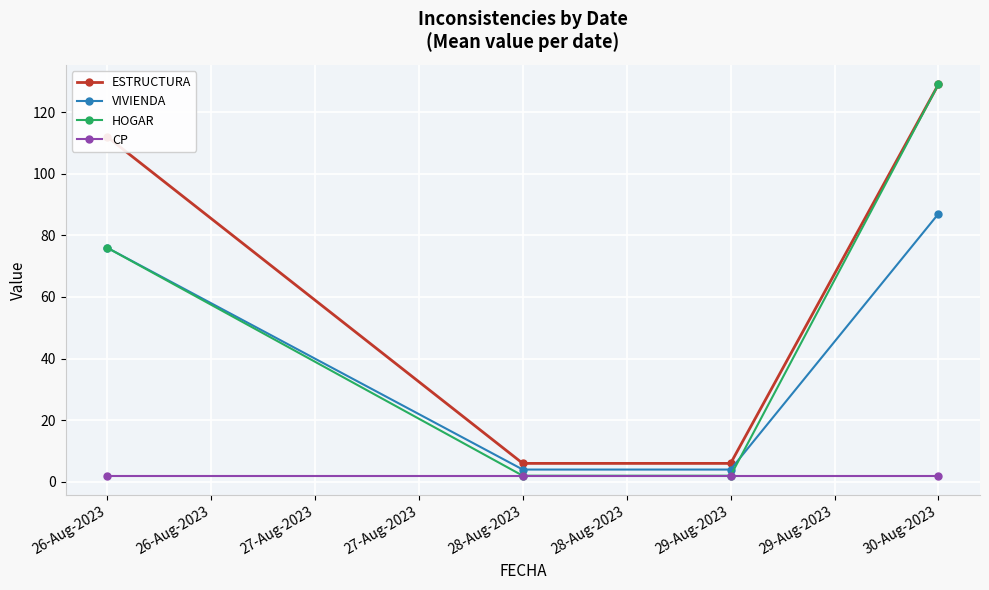

What is the greatest value displayed?

129